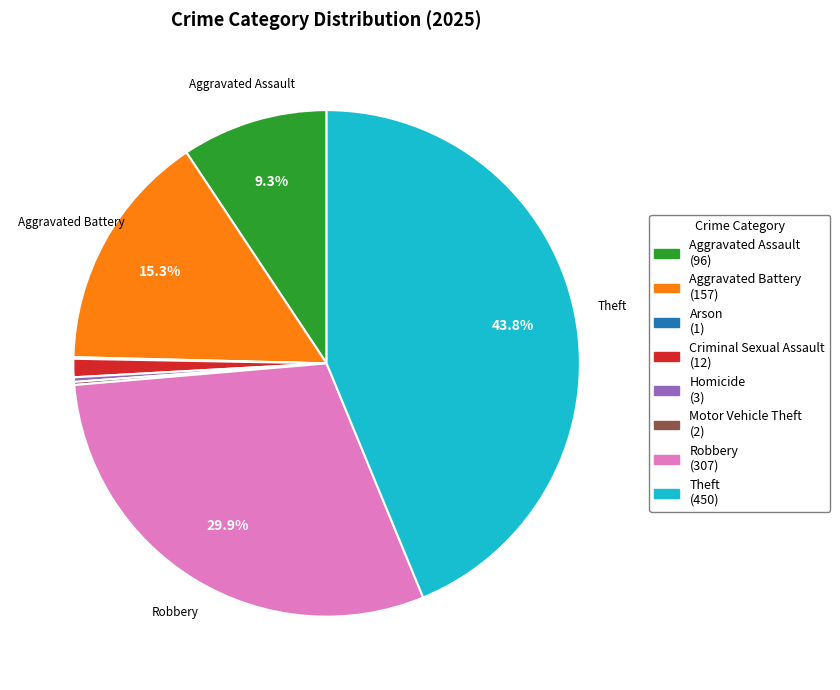

Which category has the biggest portion of the pie?

Theft